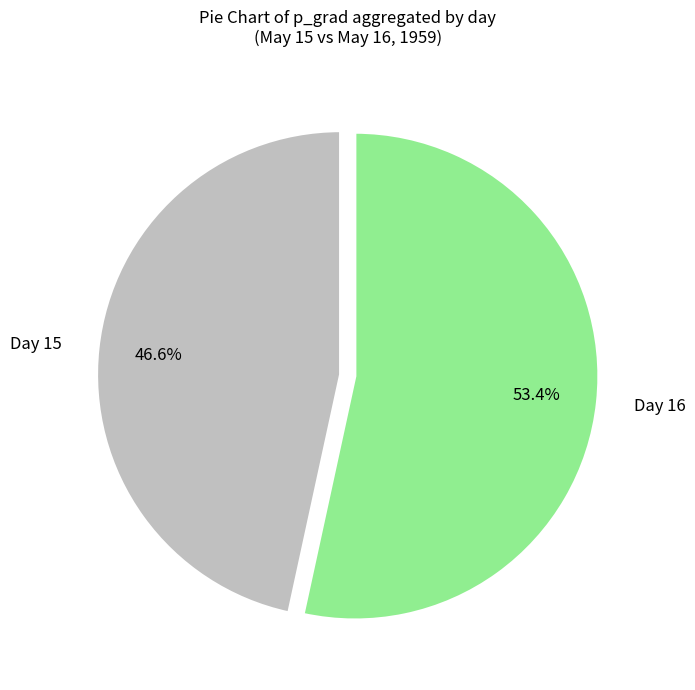

What is the largest slice in the pie chart?

Day 16